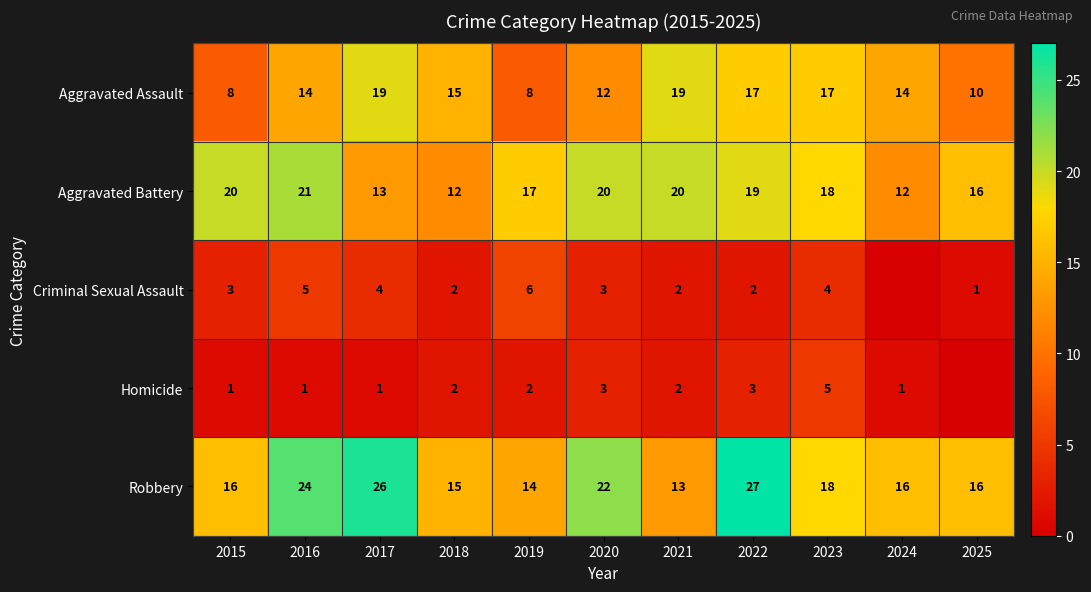

True or false: Aggravated Assault has a value of 4 at 2020.

False